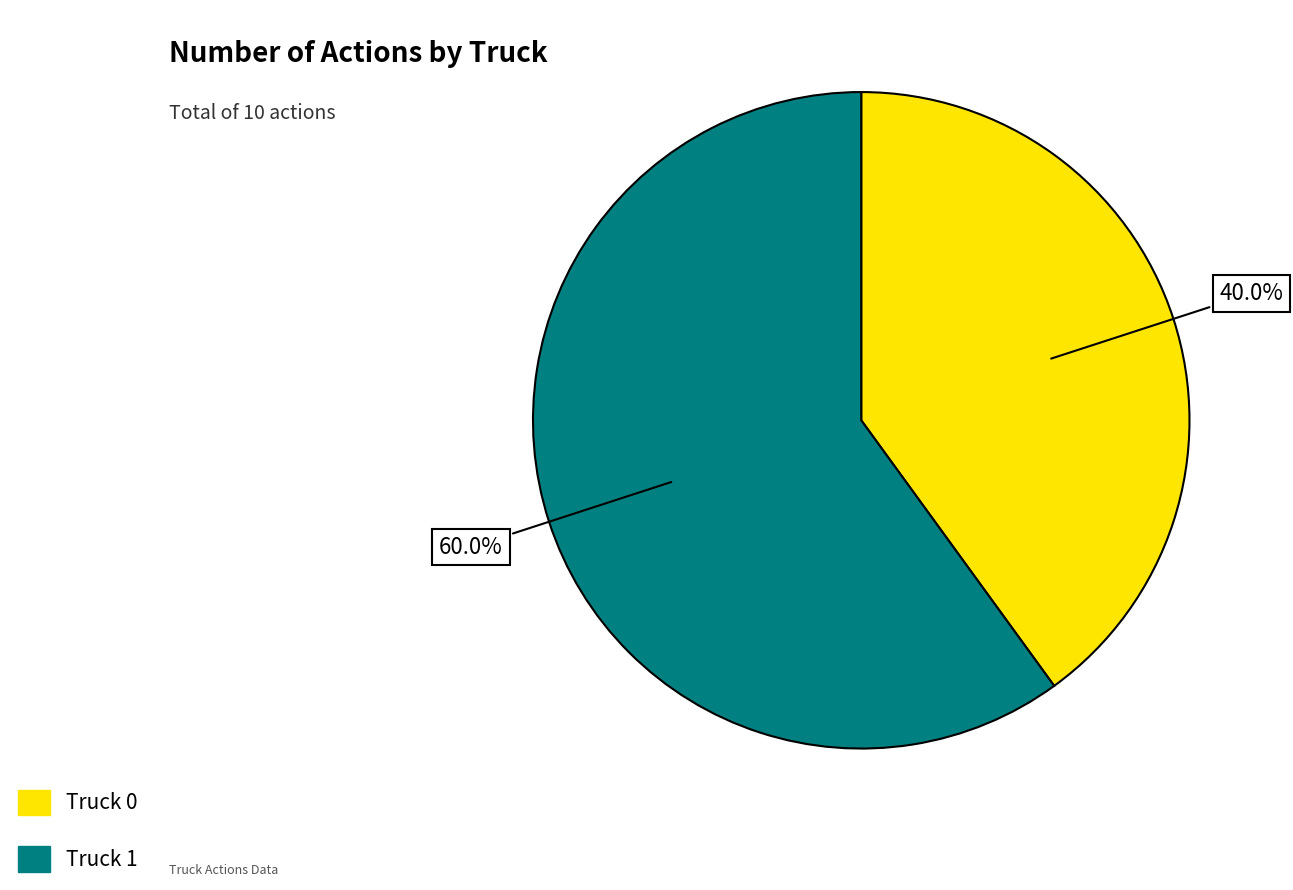

To the nearest percent, what percentage of the pie is Truck 1?

60%